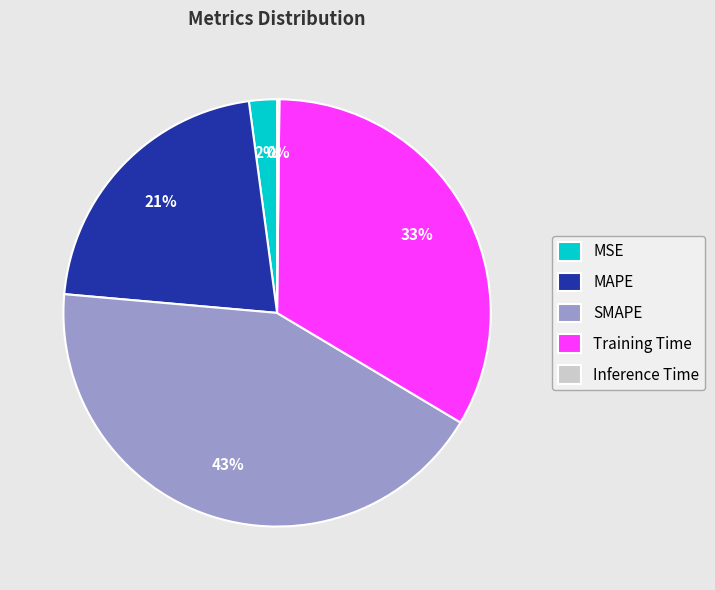

Which slice is the largest?

SMAPE